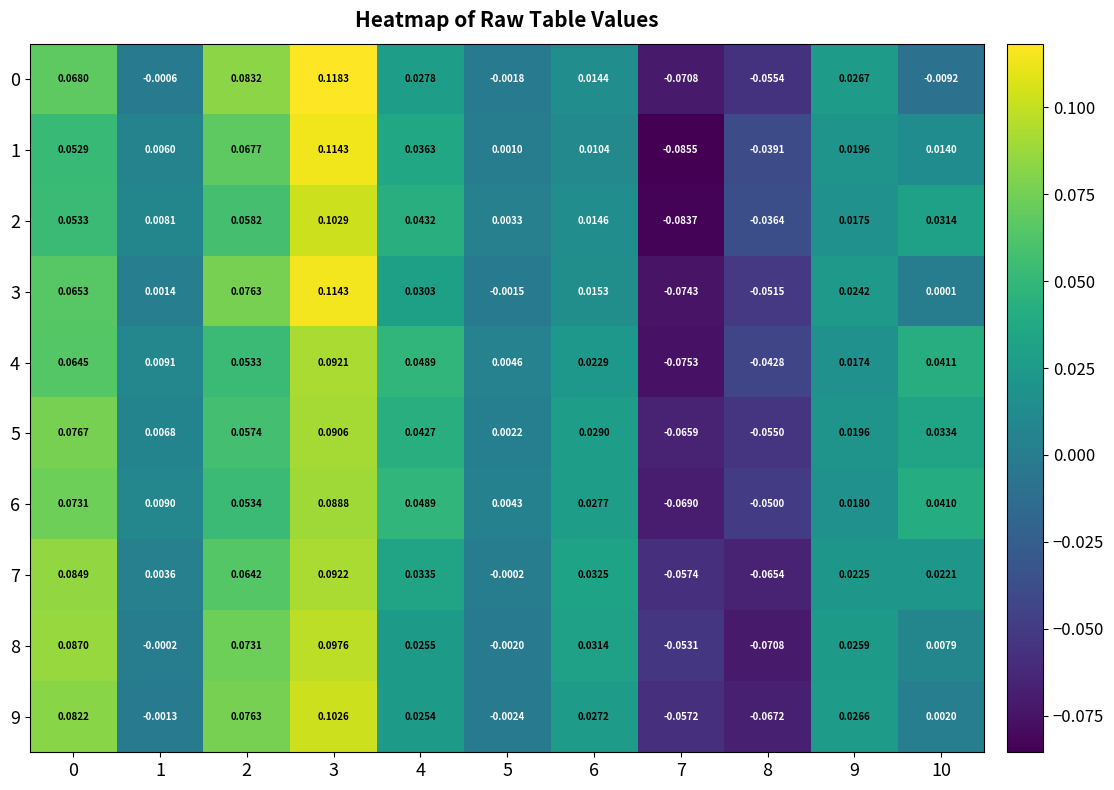

How many categories are shown in the chart?

11